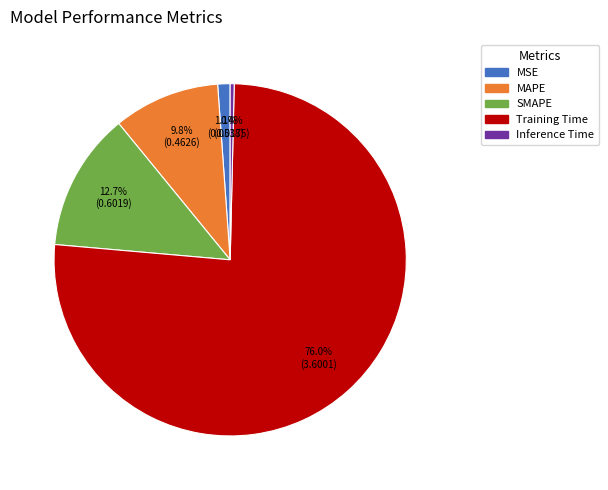

What percentage is the Training Time slice, to the nearest percent?

76%